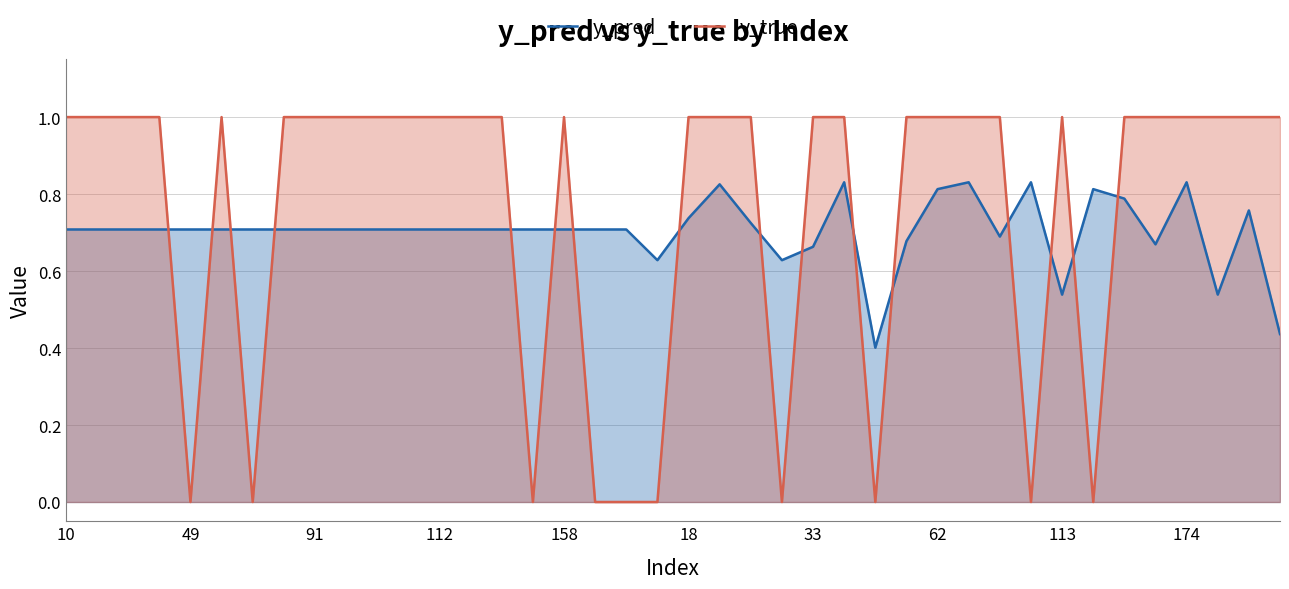

True or false: y_true has a value of 1.7 at 33.

False